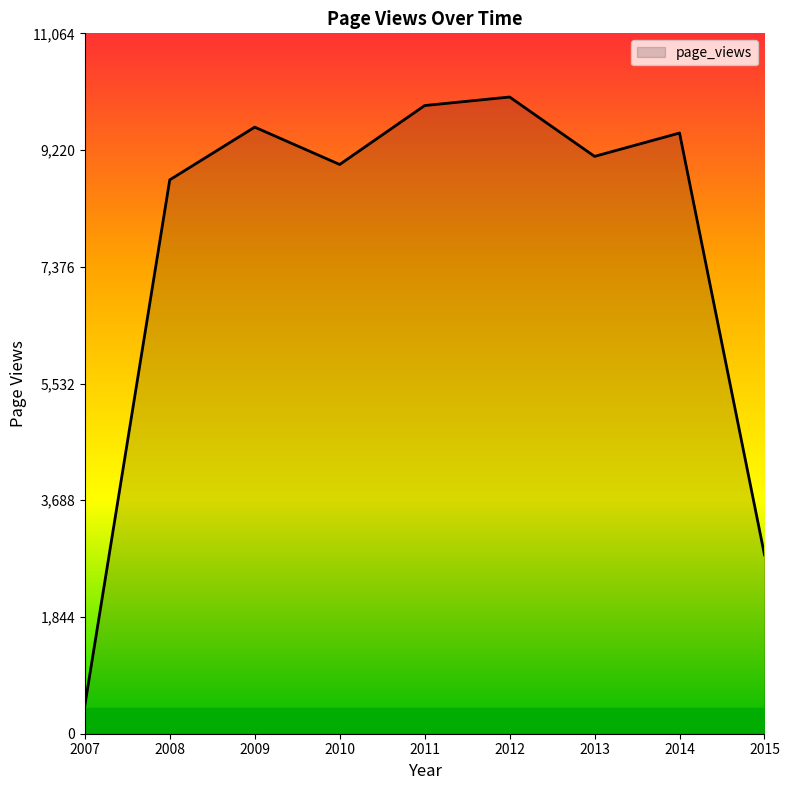

List the labels in order of value, smallest first.

2007, 2015, 2008, 2010, 2013, 2014, 2009, 2011, 2012